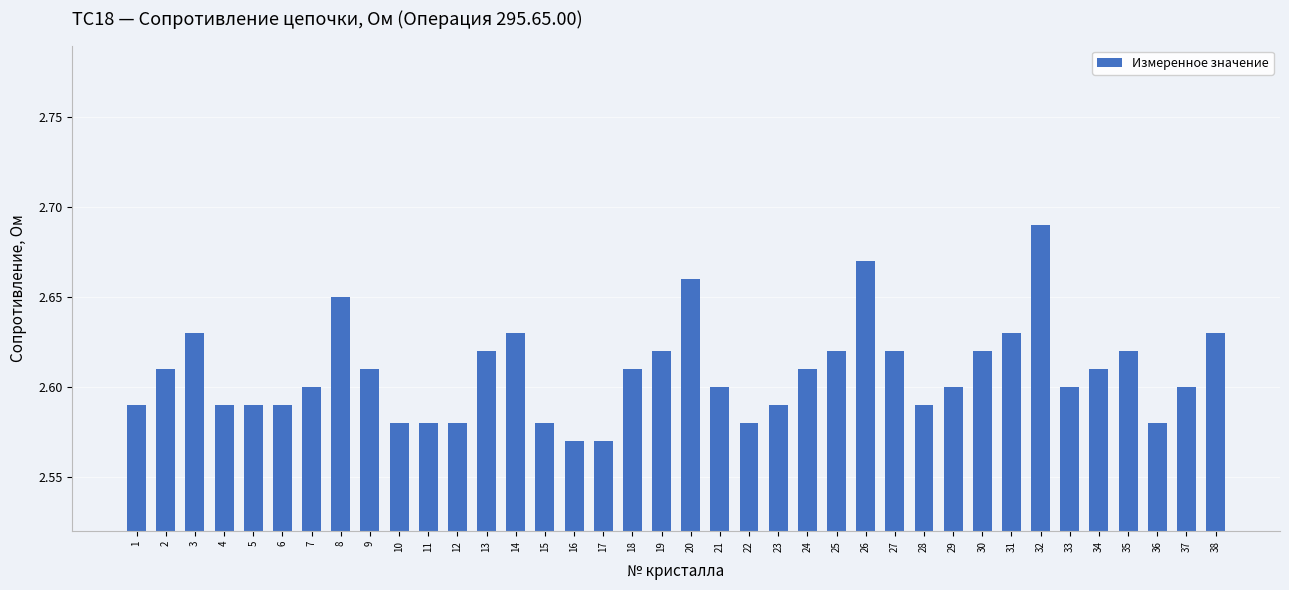

The value at 25 is 3.6. True or false?

False